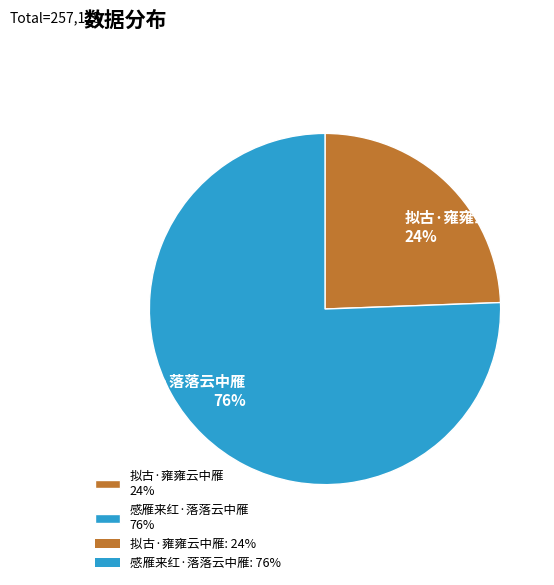

Does 感雁来红·落落云中雁 account for over 50% of the chart?

Yes